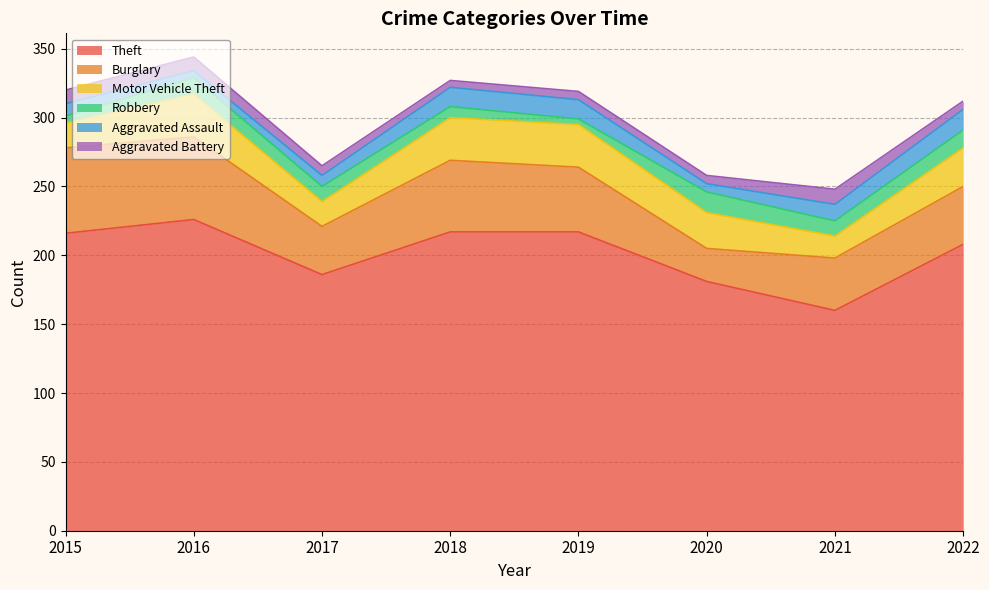

Between which two adjacent categories do Aggravated Battery and Aggravated Assault first intersect?

2016 and 2017